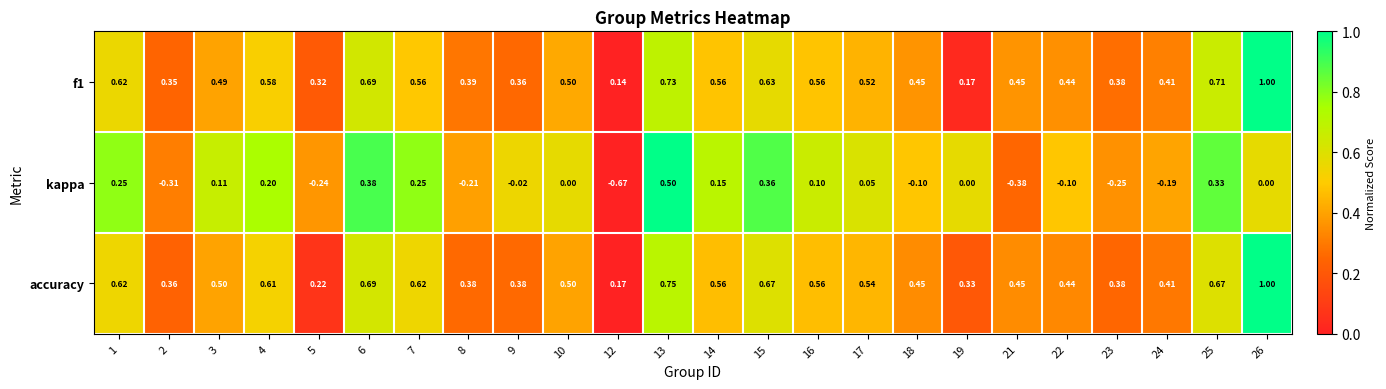

Which series has the largest total across all categories?

accuracy